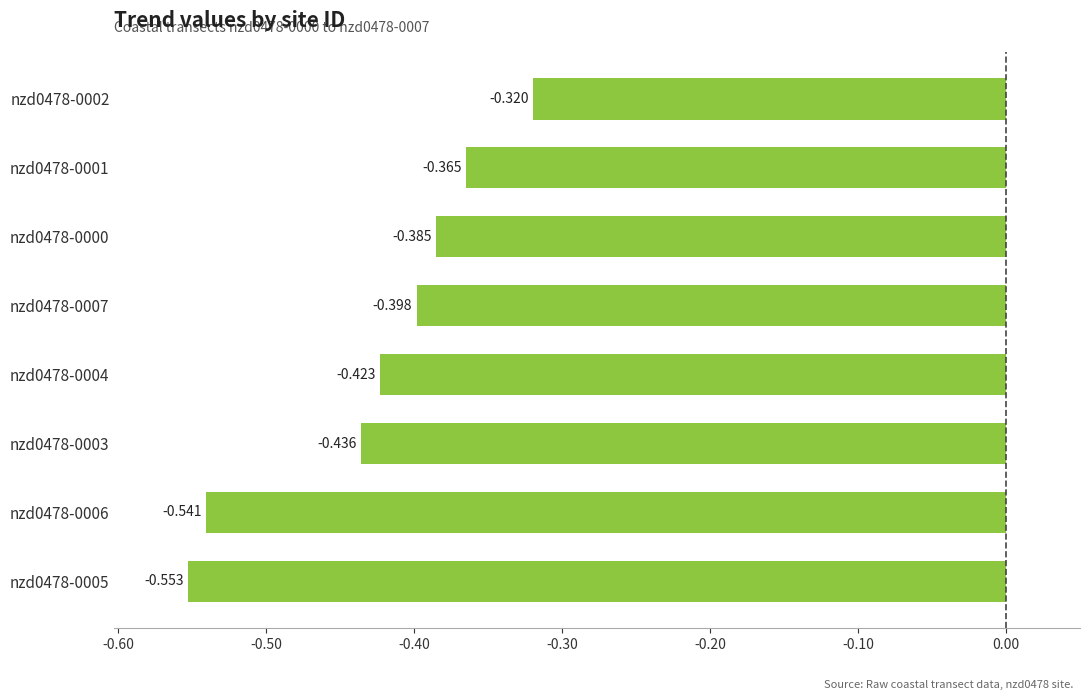

Which category has the lowest value across all series?

nzd0478-0005